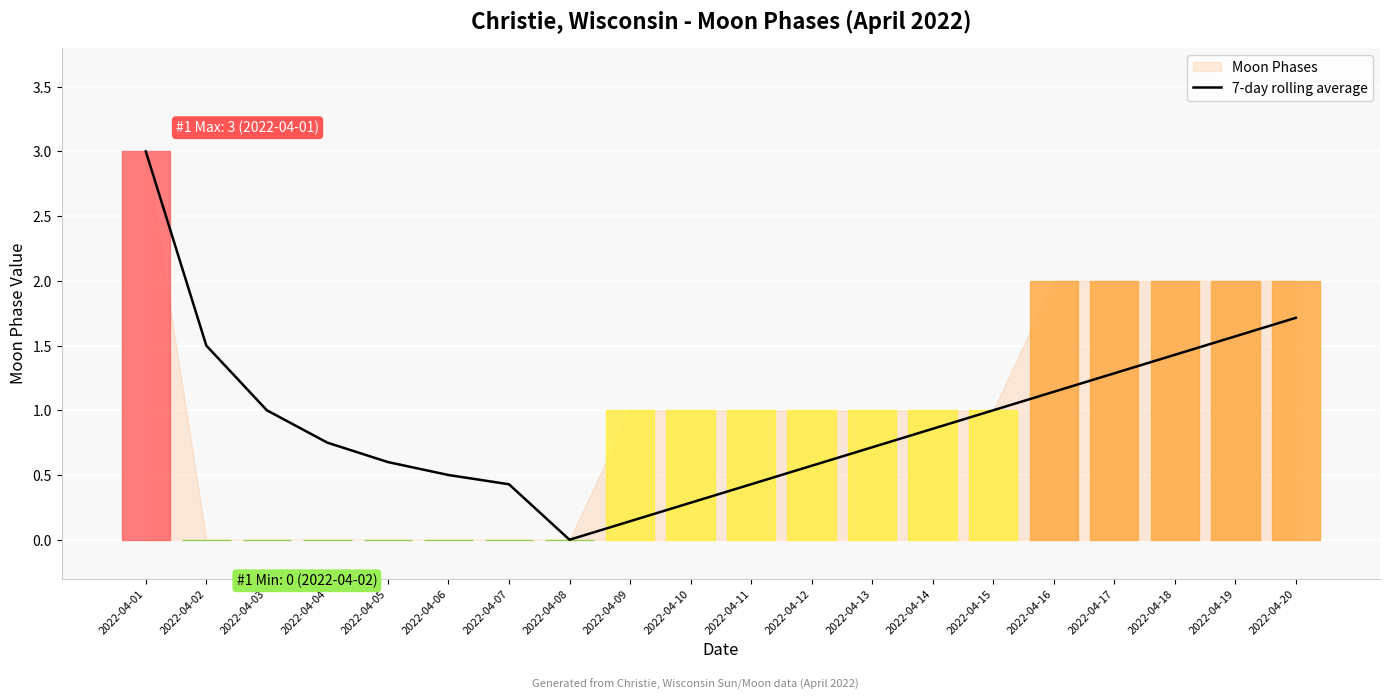

True or false: 7-day rolling average has a value of 0.9 at 2022-04-05.

False